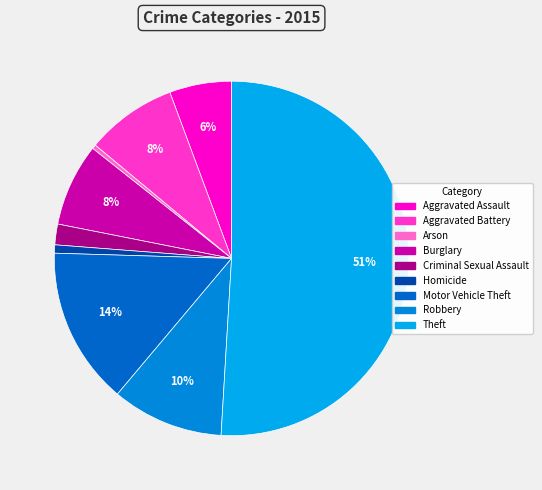

Which has a higher value, Theft or Criminal Sexual Assault?

Theft